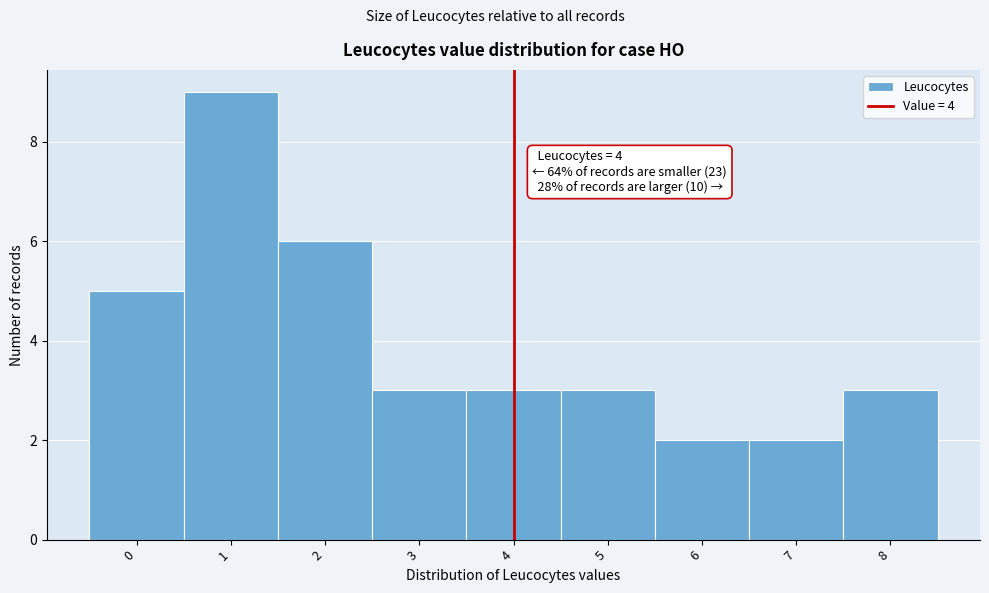

Which range on the x-axis has the tallest bar?

0.5 to 1.5